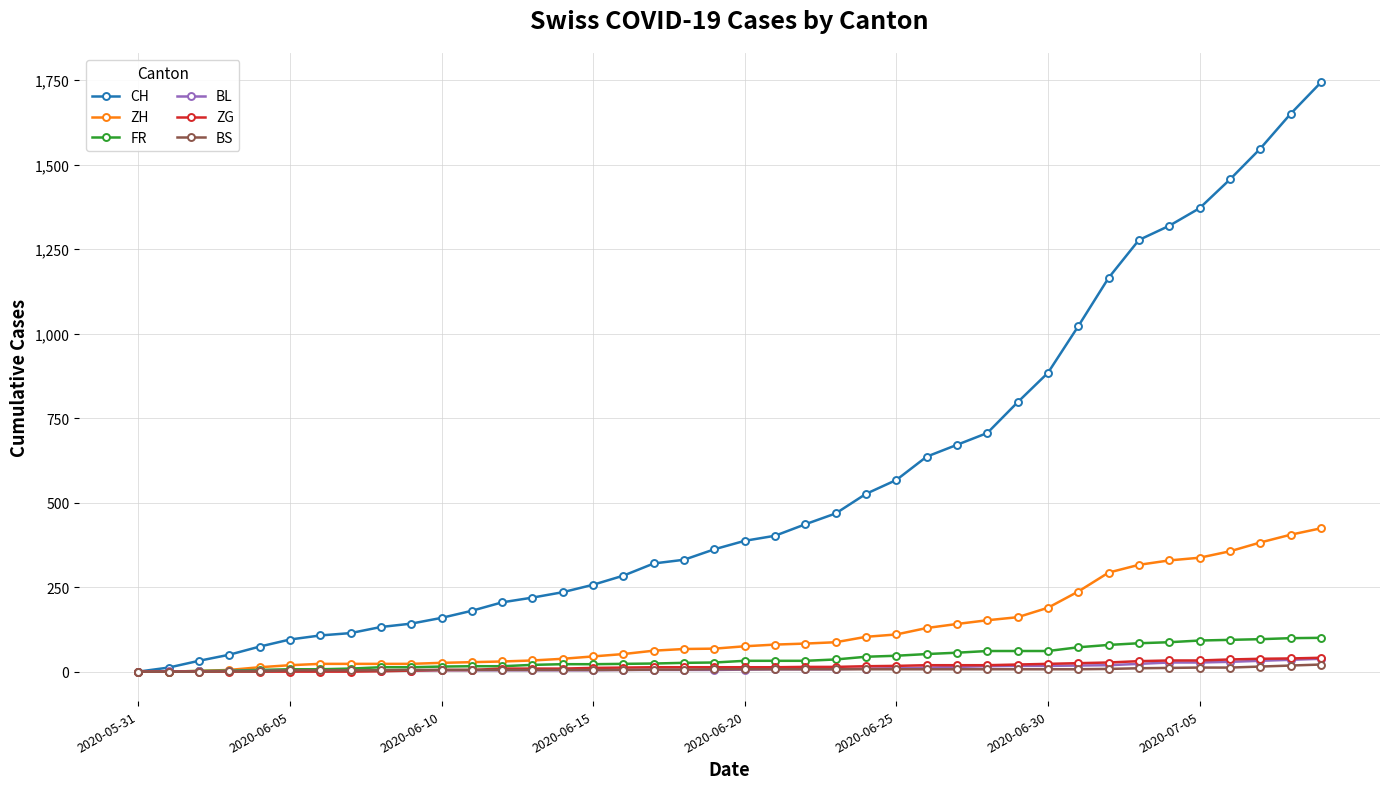

Does the chart have visible grid lines?

Yes